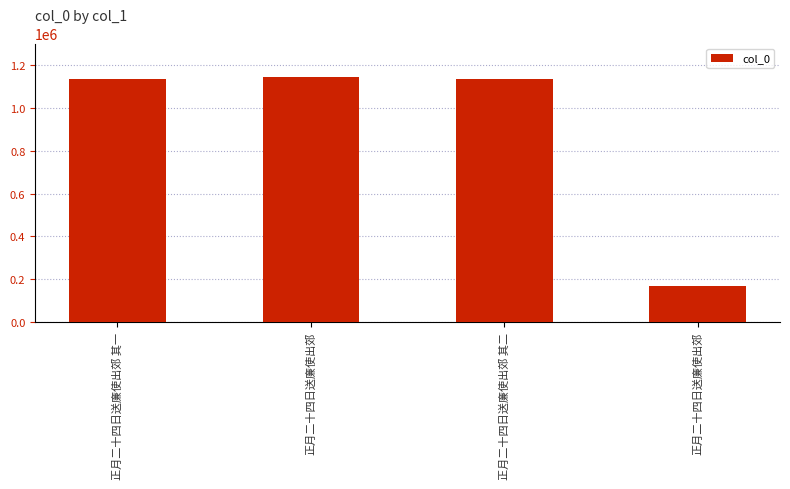

Is it true that the value at 正月二十四日送廉使出郊 is 1562676?

False